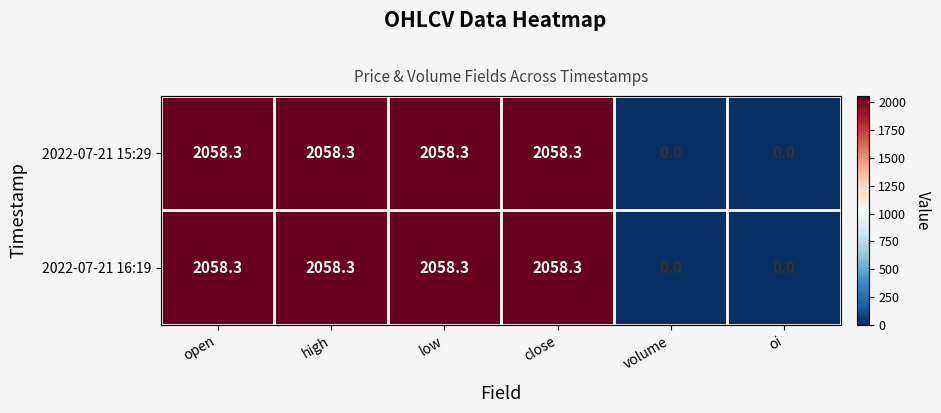

Where does the 2022-07-21 16:19 series first go above 2058?

open